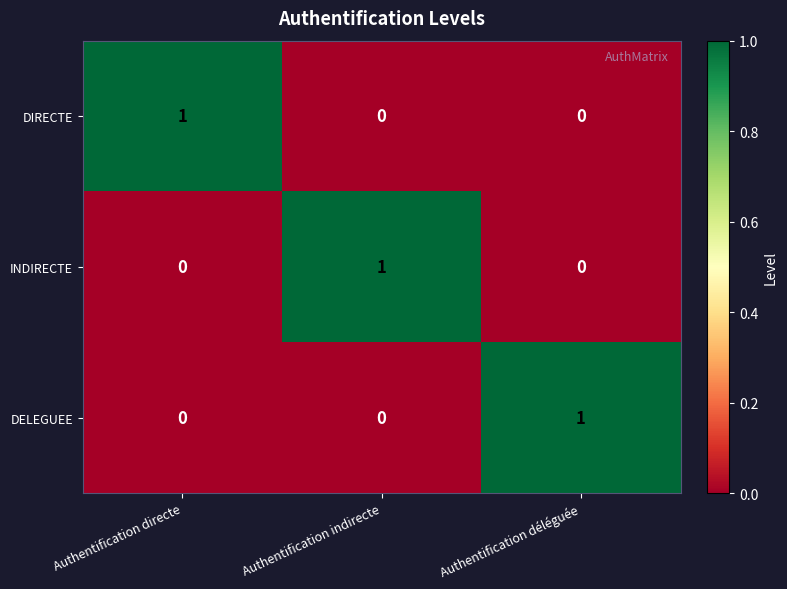

How many INDIRECTE values are between 0 and 1?

3